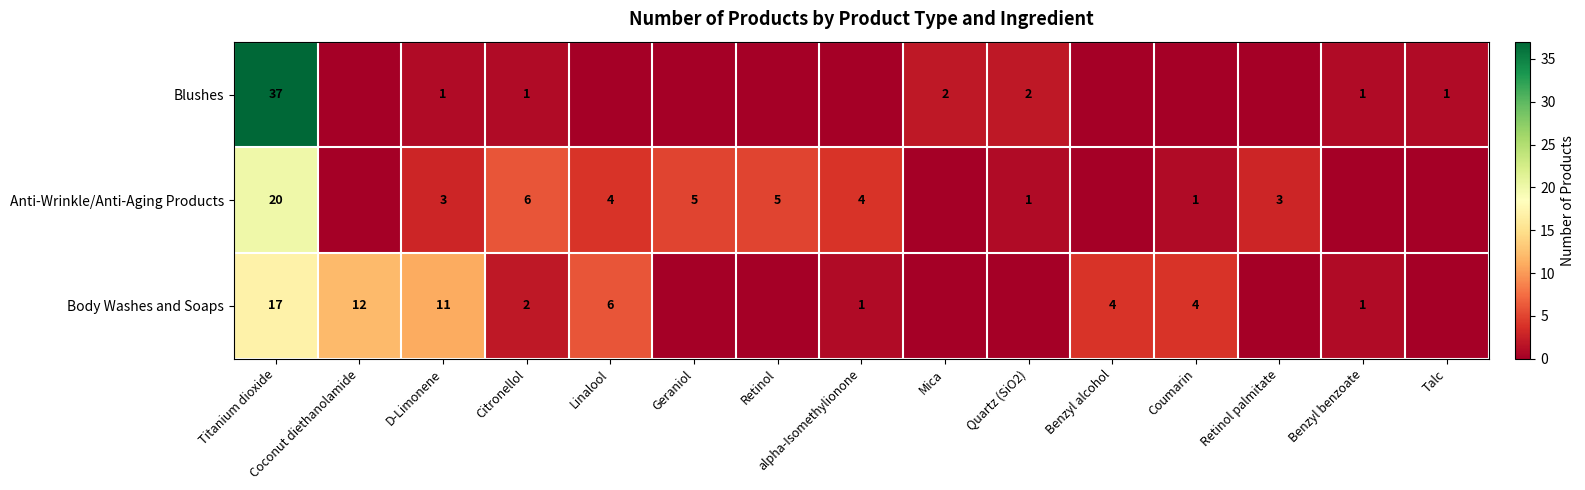

The value of Blushes at Talc is 2. True or false?

False